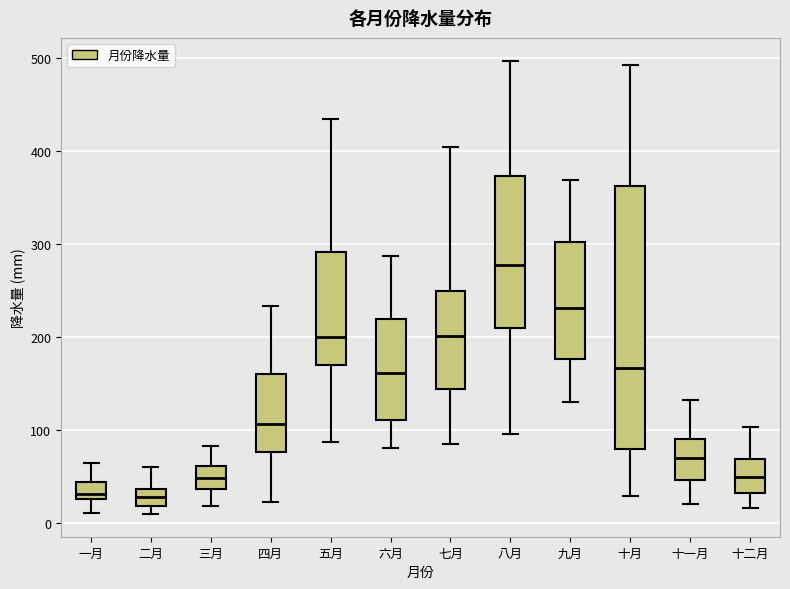

Which box has the highest median line?

八月